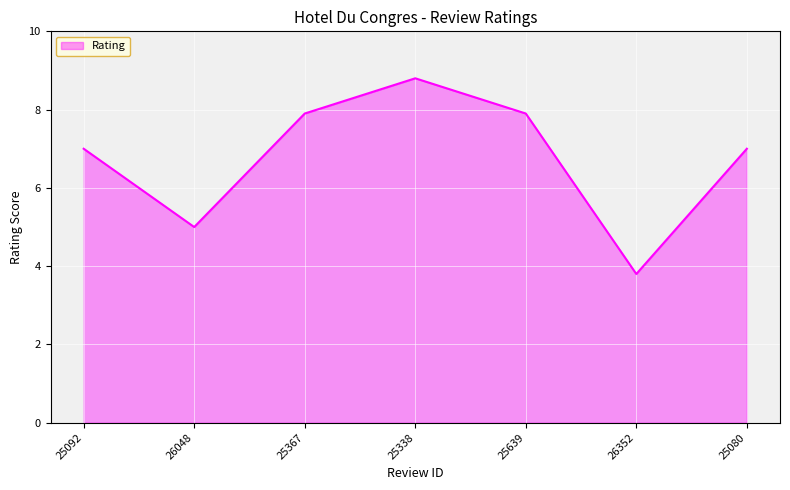

What is the maximum value shown in the chart?

8.8